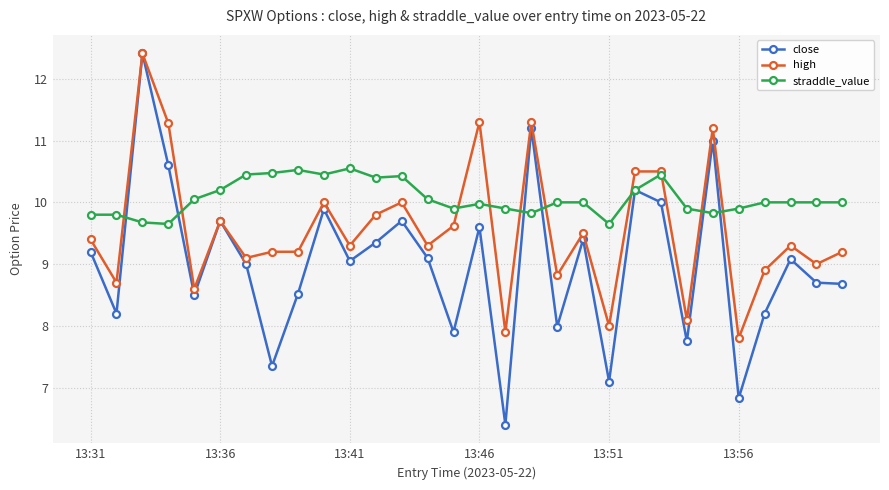

Is this an area chart (filled region under the line)?

No